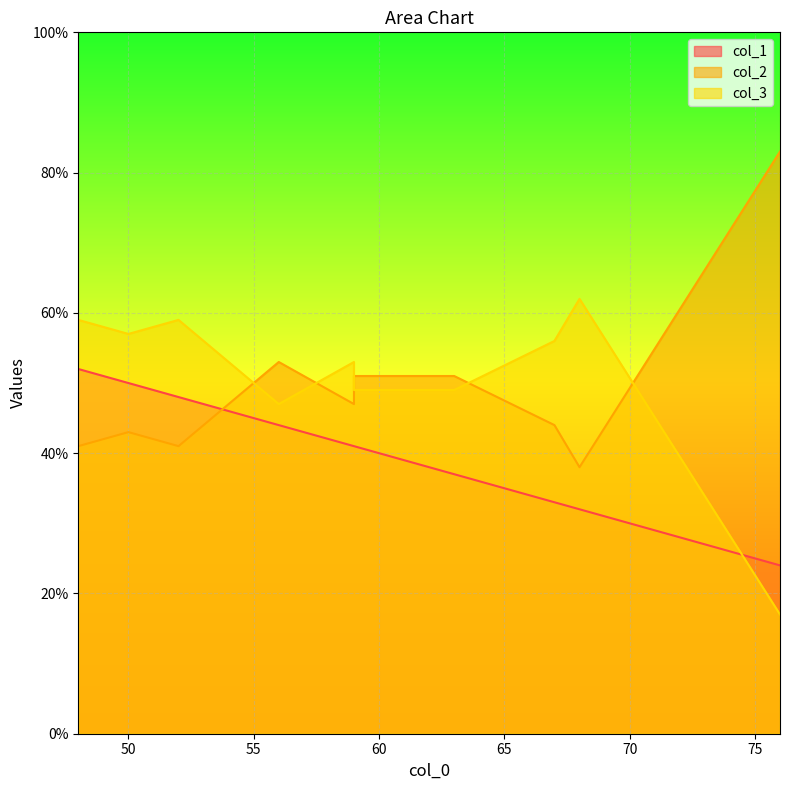

Is the value of col_1 at 59 greater than the value of col_3 at 68?

No